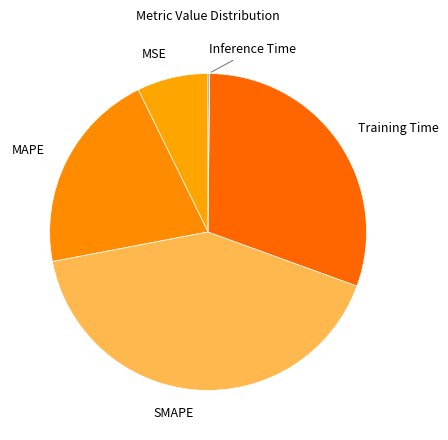

Between Training Time and MSE, which is larger?

Training Time